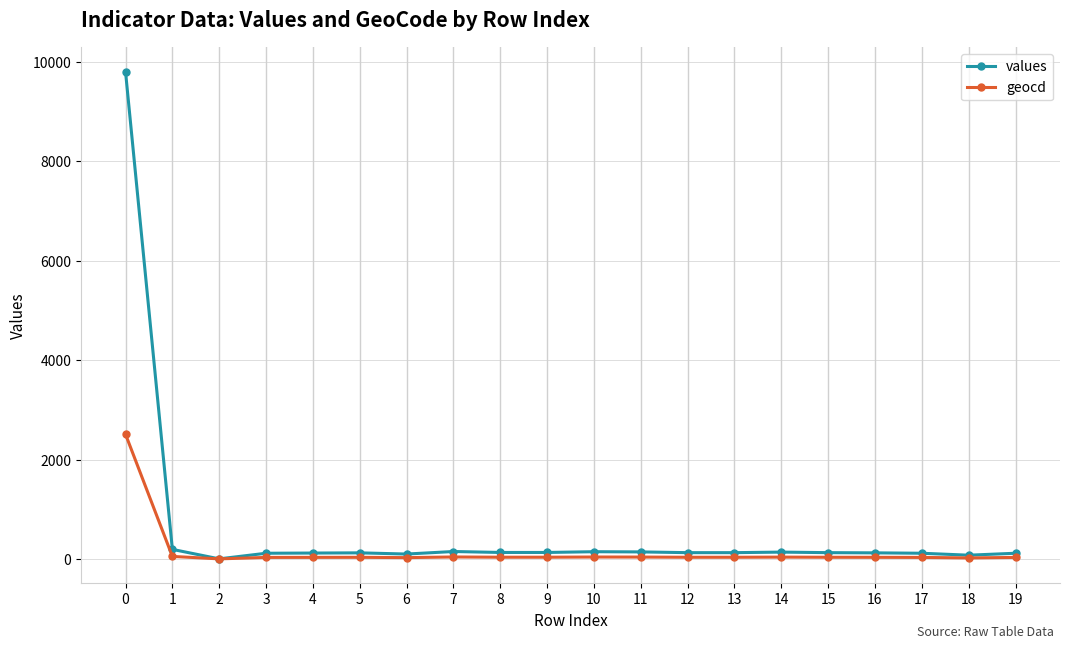

Which series has the widest spread of values?

values